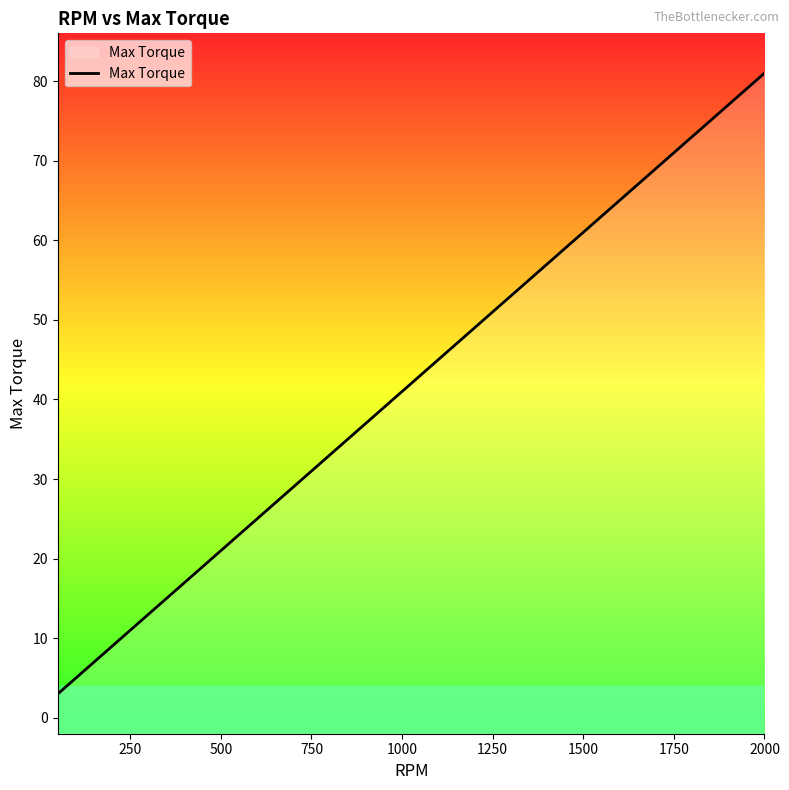

The chart shows a value of 30 at 1500. True or false?

False